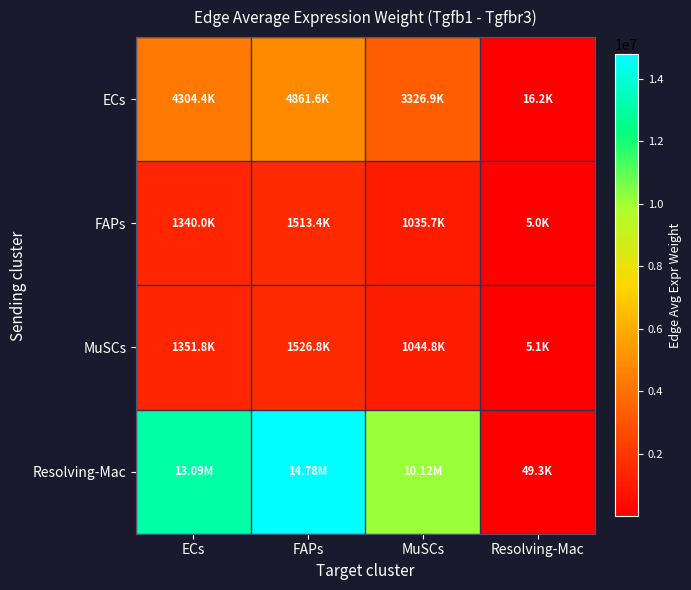

Which series has the largest total across all categories?

Resolving-Mac